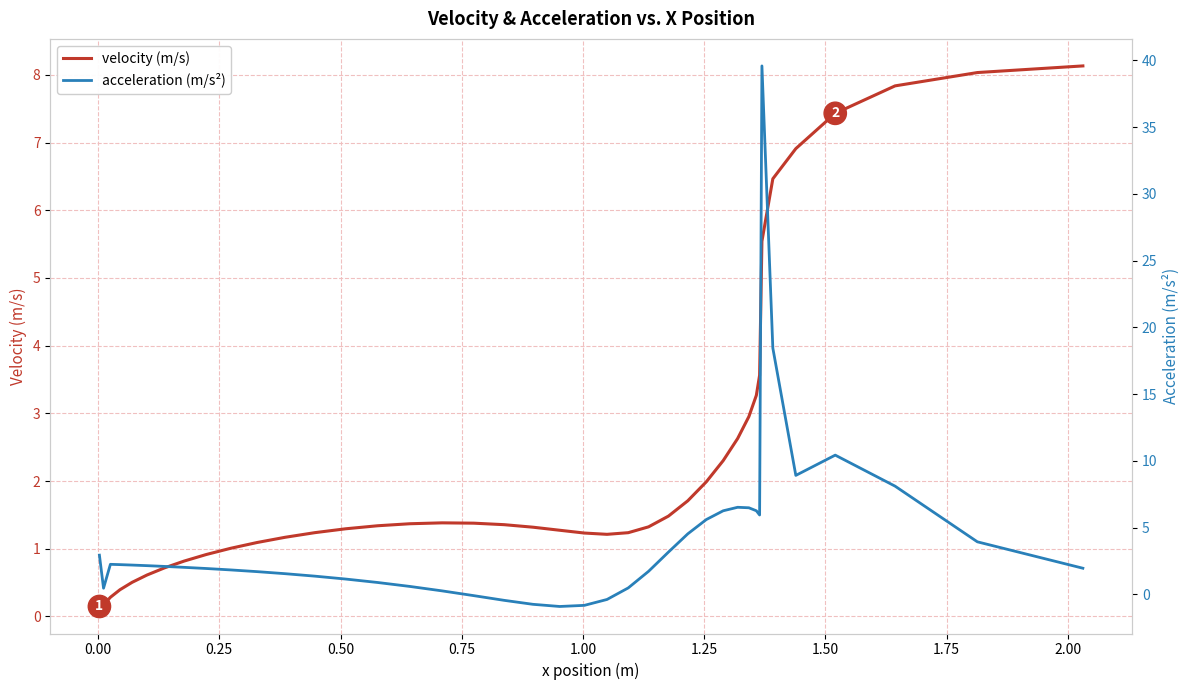

Which series has the largest range (max minus min)?

acceleration (m/s²)